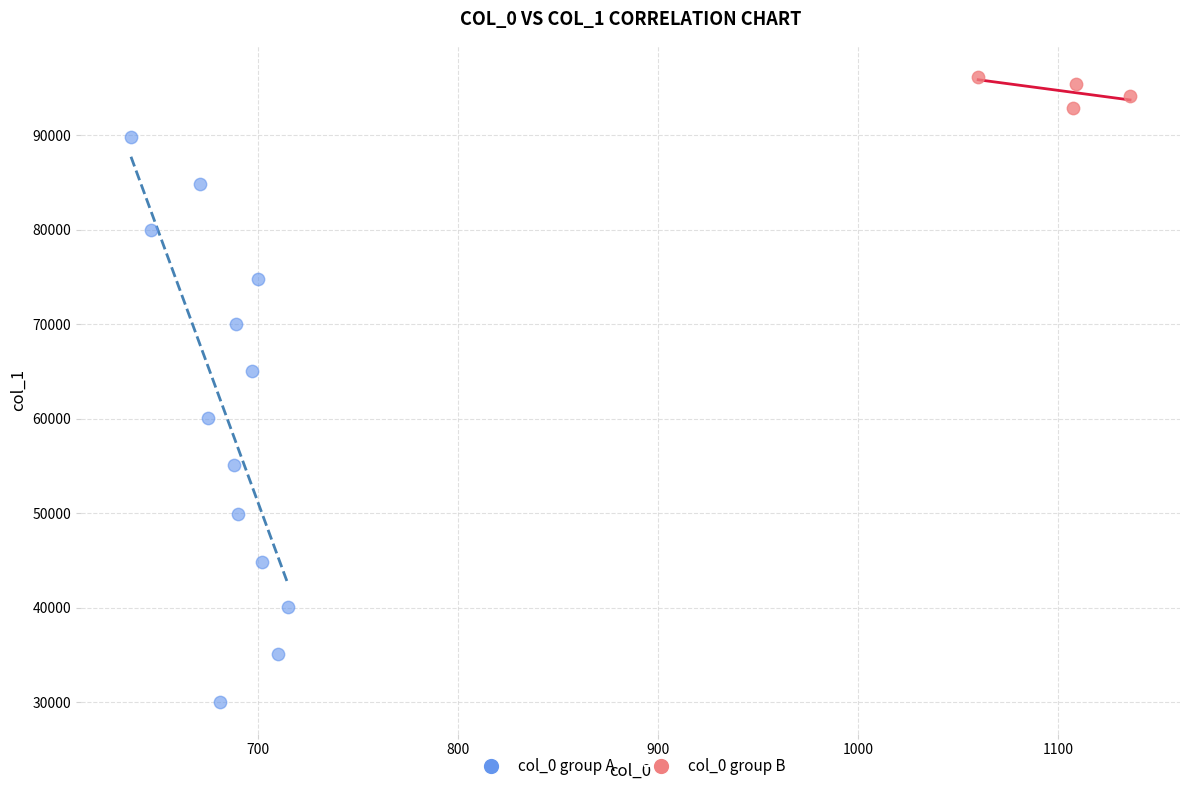

Which series contains the highest Y value?

col_0 group B